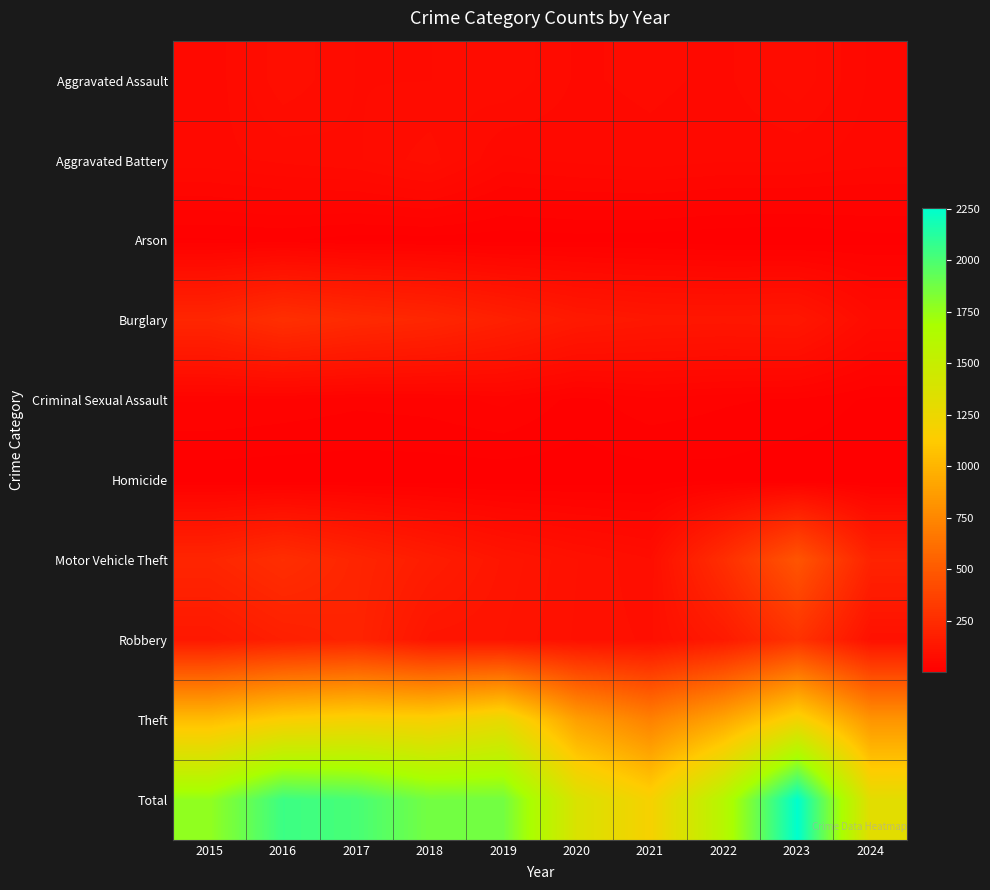

Which series has the largest total across all categories?

Total